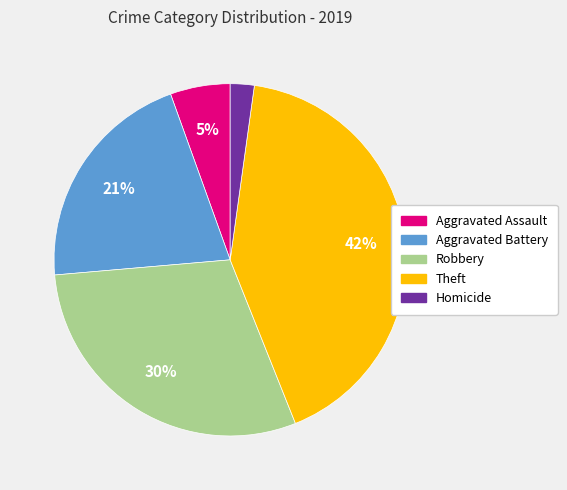

Does Aggravated Battery account for over 50% of the chart?

No